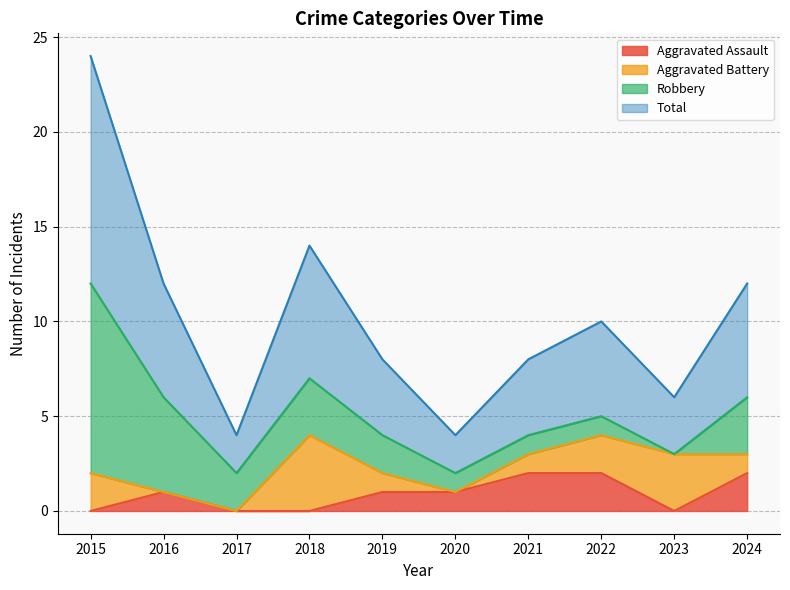

Is it true that Aggravated Assault equals 1 at 2018?

False